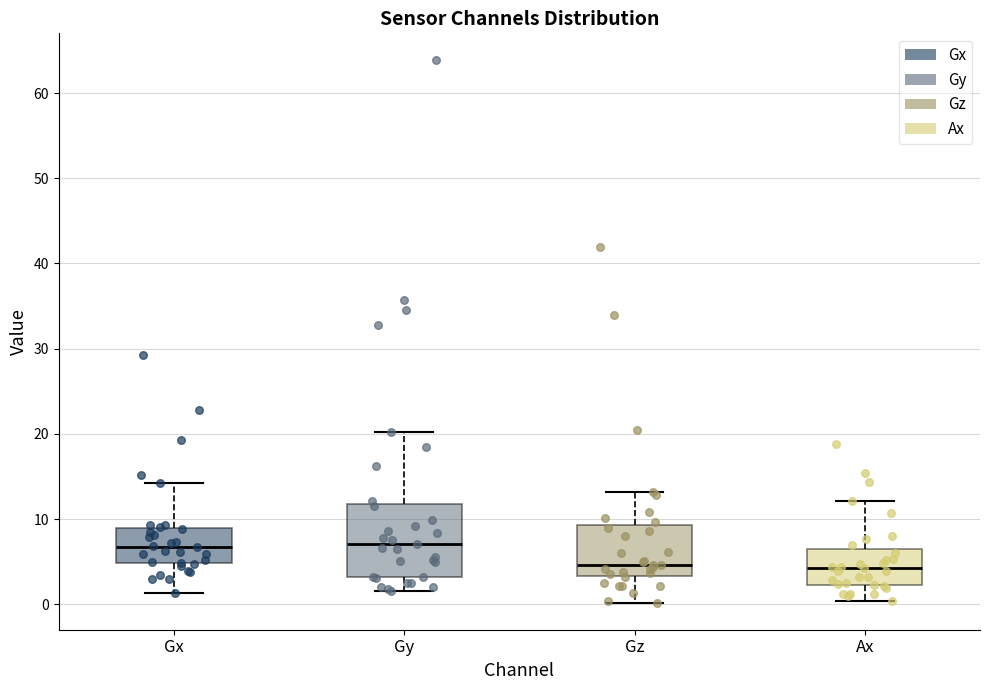

Where does the upper whisker of the box for Ax end on the y-axis? The values are not printed on the chart, so give them approximately, as read against the axis.

12